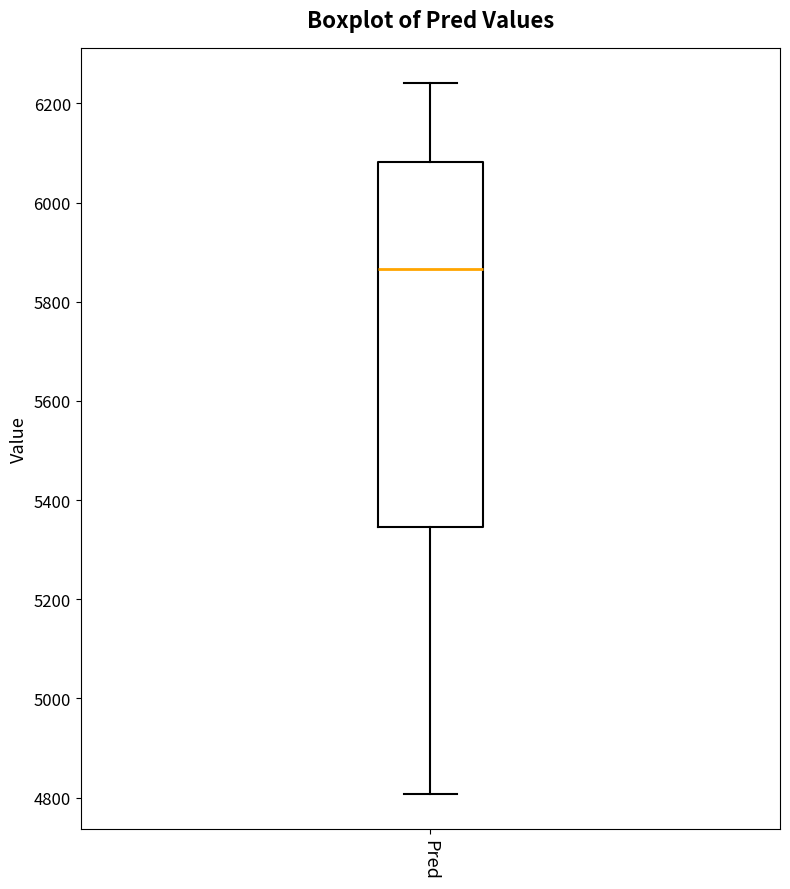

Transcribe this box plot: give where the median line is, the range the box spans, and where the two whiskers end, as read against the y-axis. The values are not printed on the chart, so give them approximately, as read against the axis.

median 5860, box 5340 to 6080, whiskers 4800 to 6240